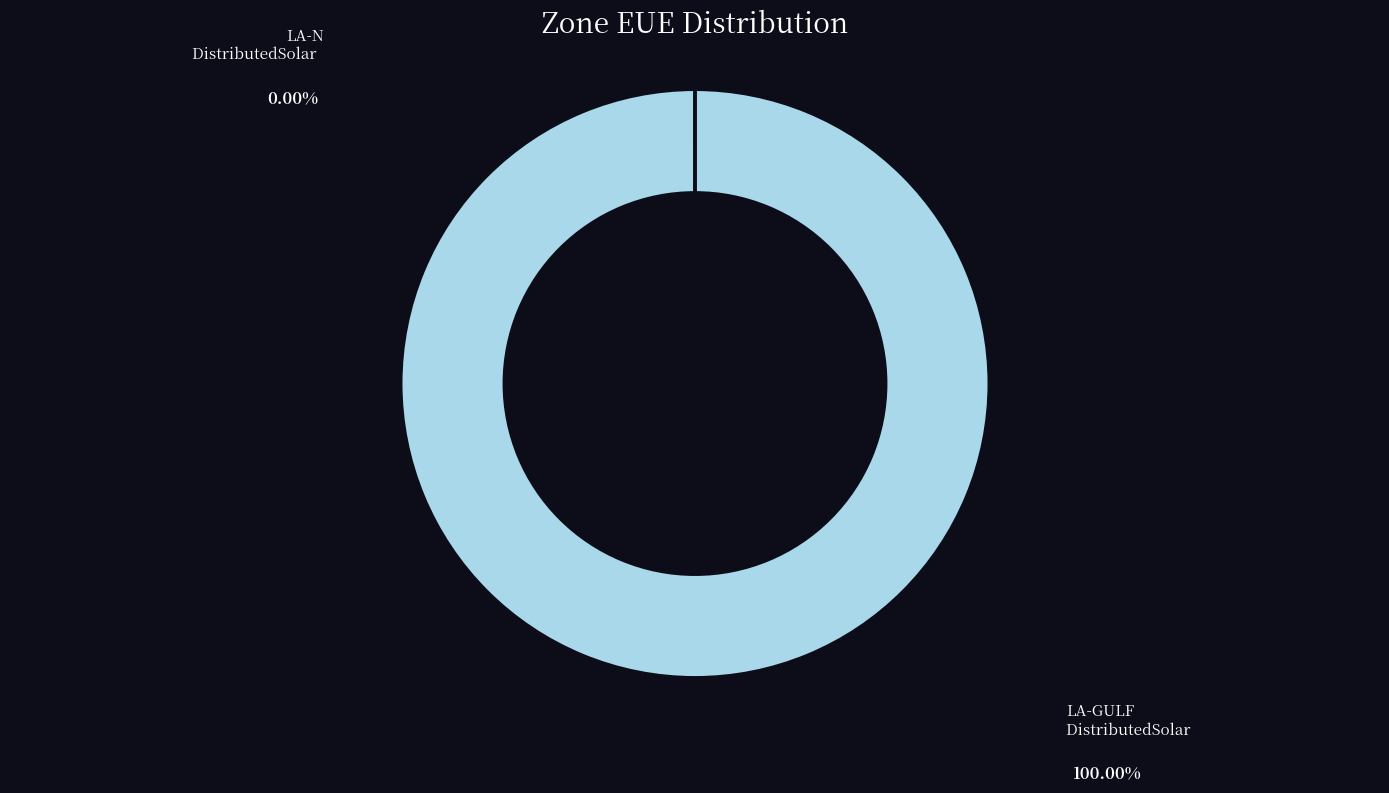

Is there any slice that represents more than half of the pie?

Yes